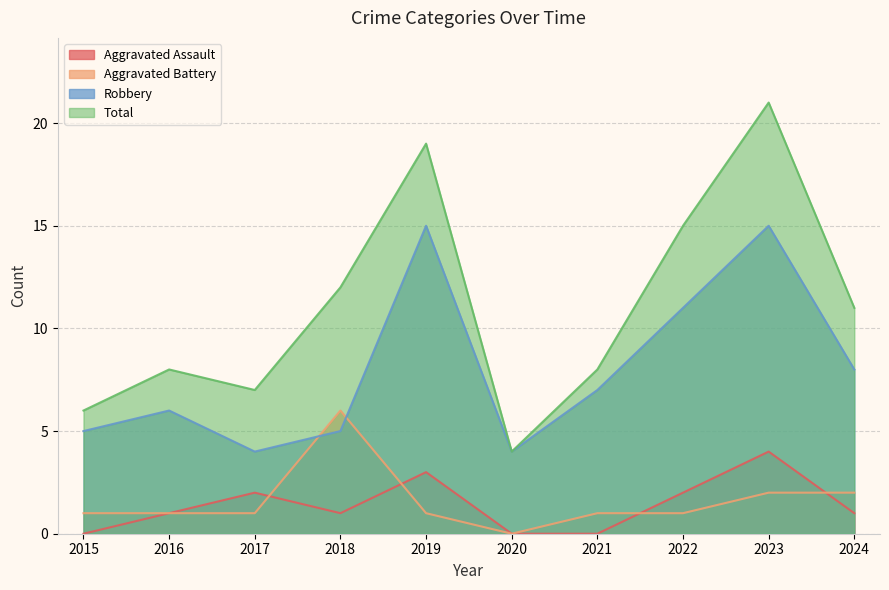

Between 2018 and 2020, which series saw the biggest shift?

Total